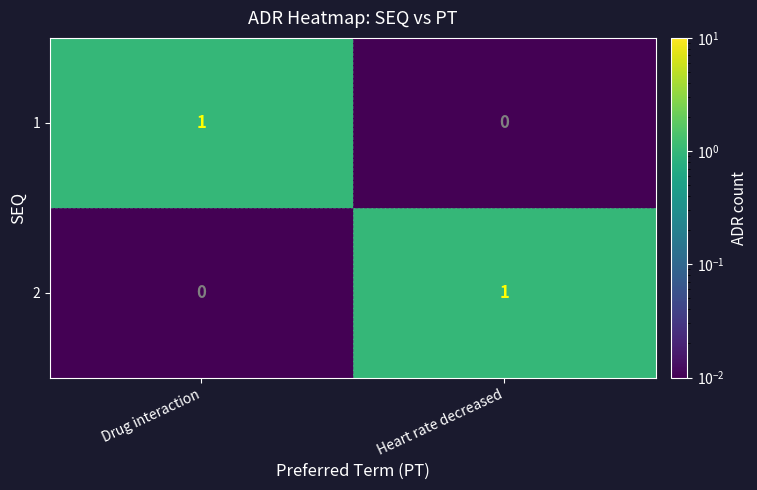

What is the spread (max minus min) of values at Drug interaction?

1